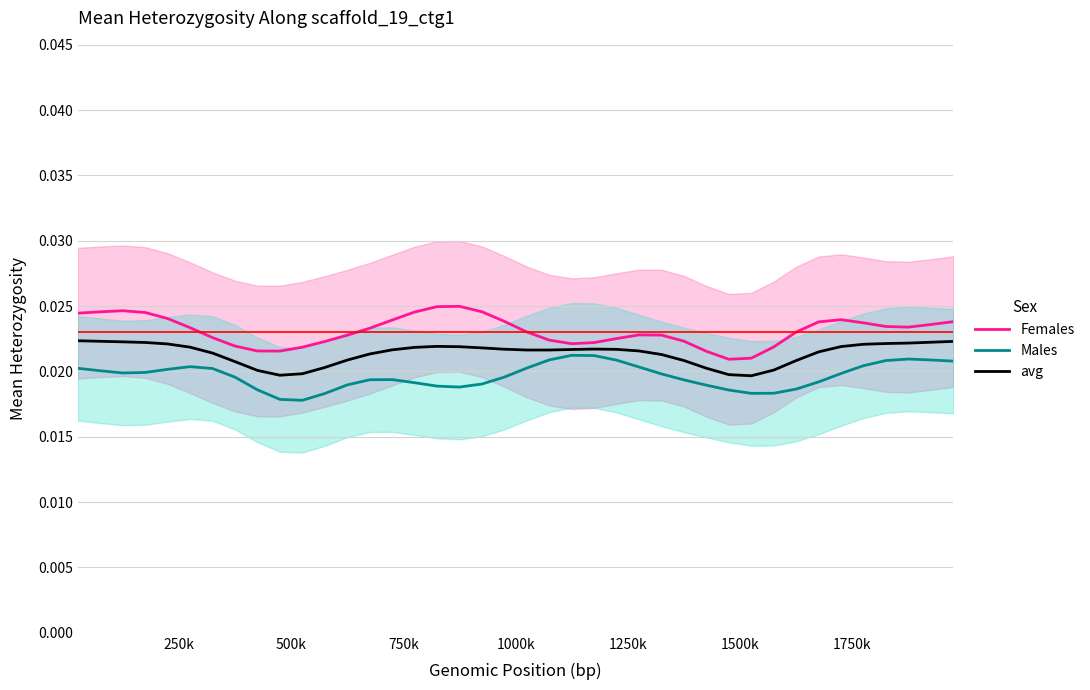

What is the sum of all Males values?

0.8